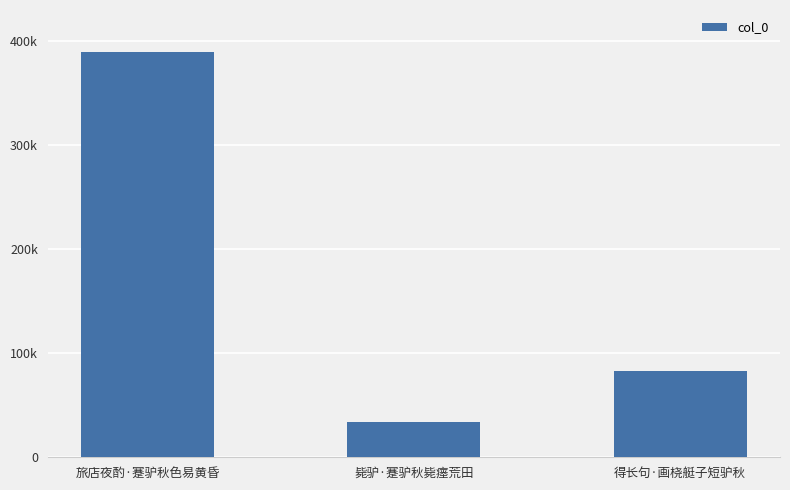

Rank the categories by value from lowest to highest.

毙驴·蹇驴秋毙瘗荒田, 得长句·画桡艇子短驴秋, 旅店夜酌·蹇驴秋色易黄昏